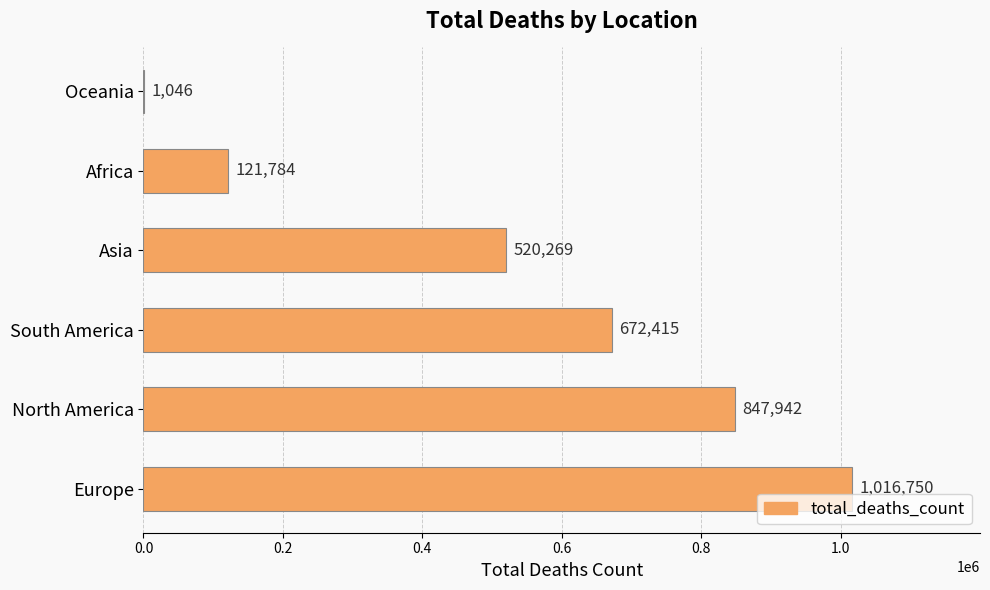

Read the value at South America, to the nearest 10.

672420